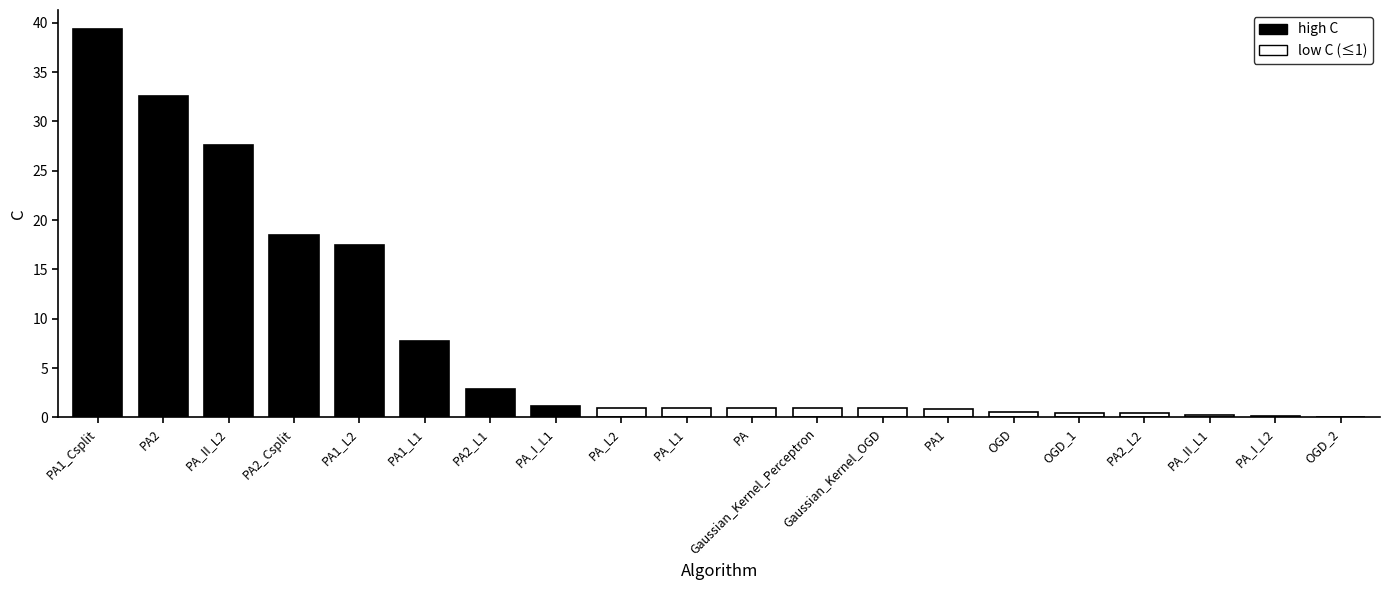

Between PA1_L1 and PA2_Csplit, which is larger?

PA2_Csplit